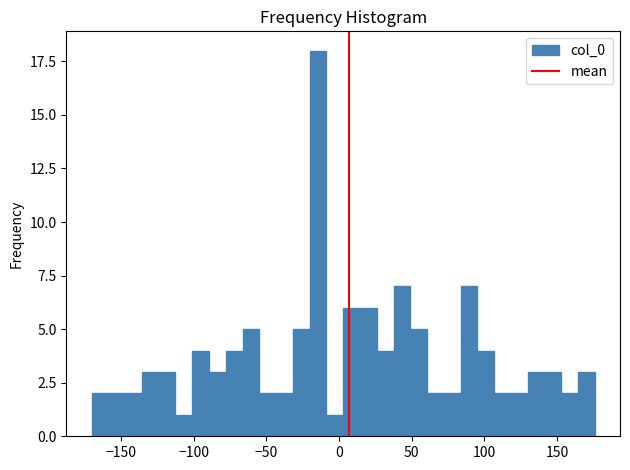

Read against the x-axis, roughly where is the centre of the tallest bar?

-15